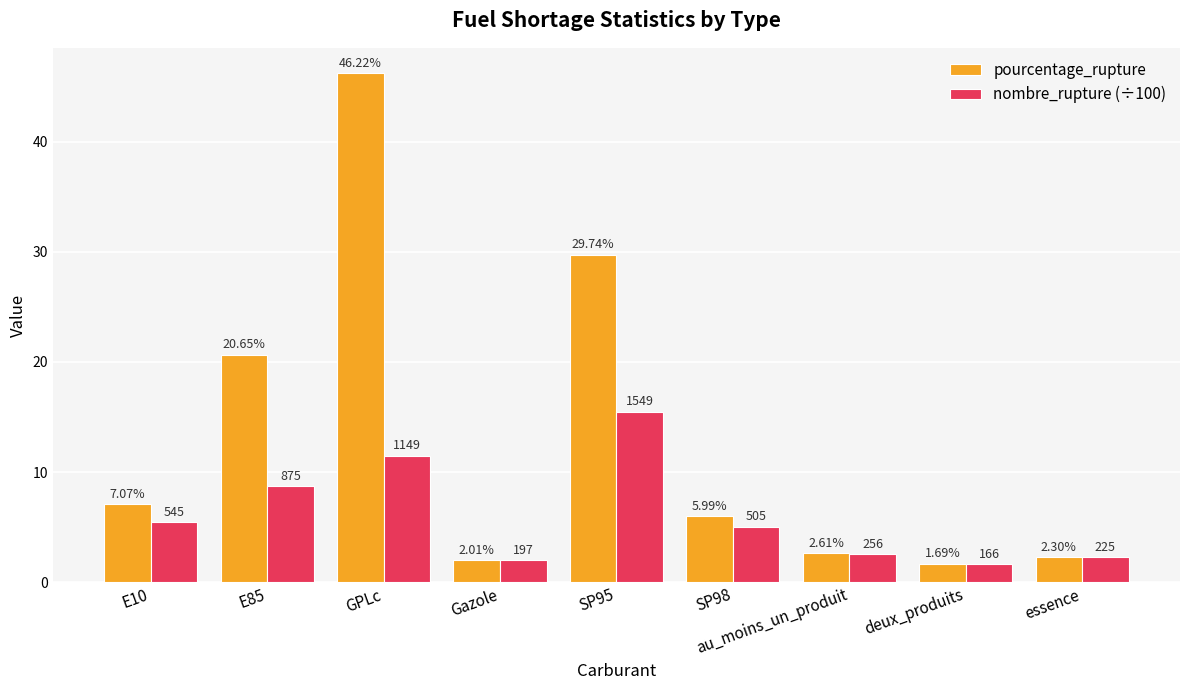

Where is nombre_rupture (÷100) nearest to the value 8?

E85